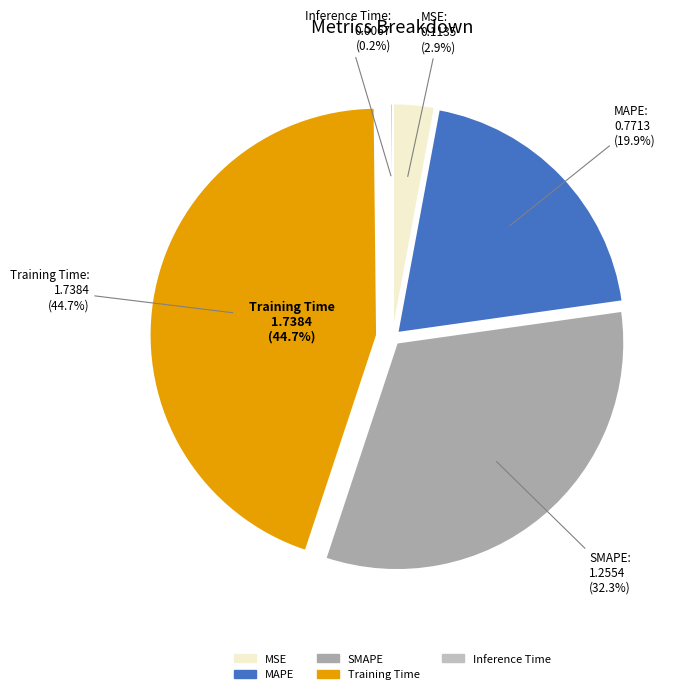

How many segments does this pie chart have?

5